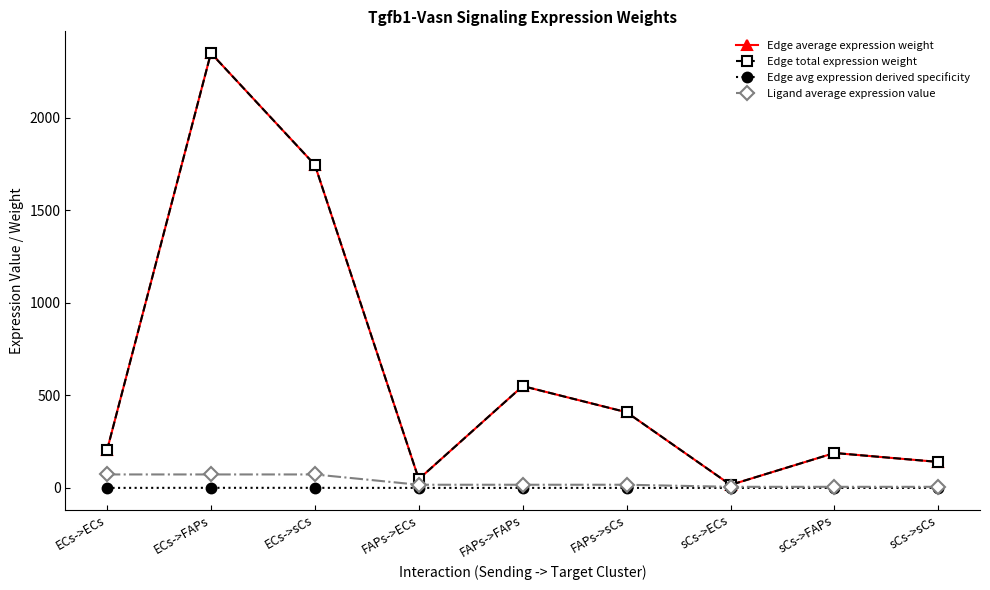

True or false: Ligand average expression value and Edge total expression weight intersect in this chart.

False